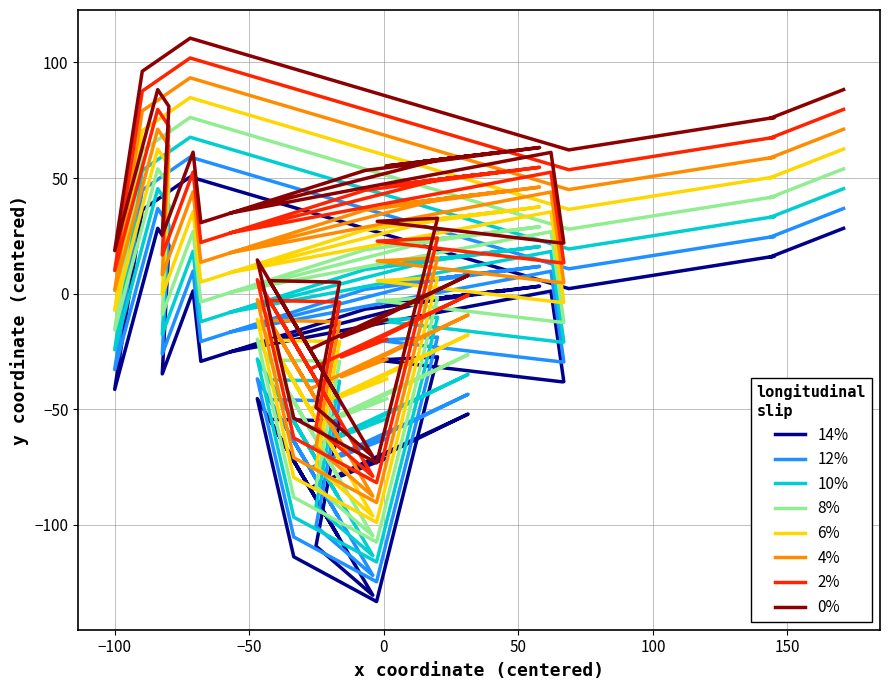

How many data points does each series have?

40